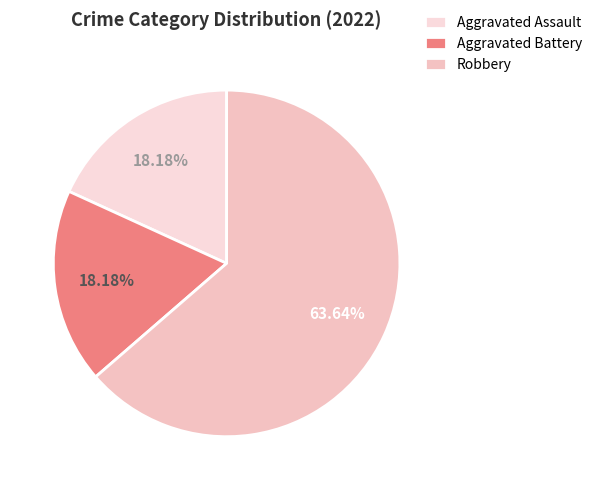

Is the sum of Aggravated Assault and Robbery greater than half?

Yes